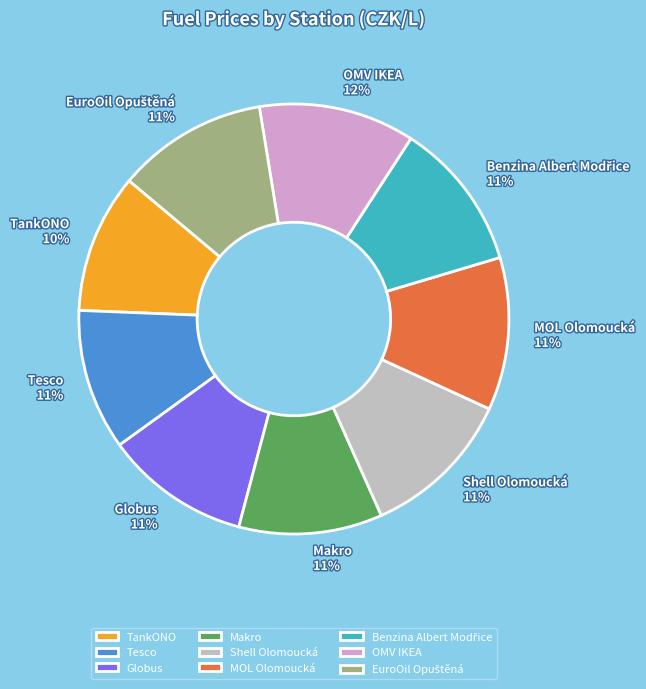

Approximately how many times larger is the value at Globus 11% compared to MOL Olomoucká 11%?

1.0